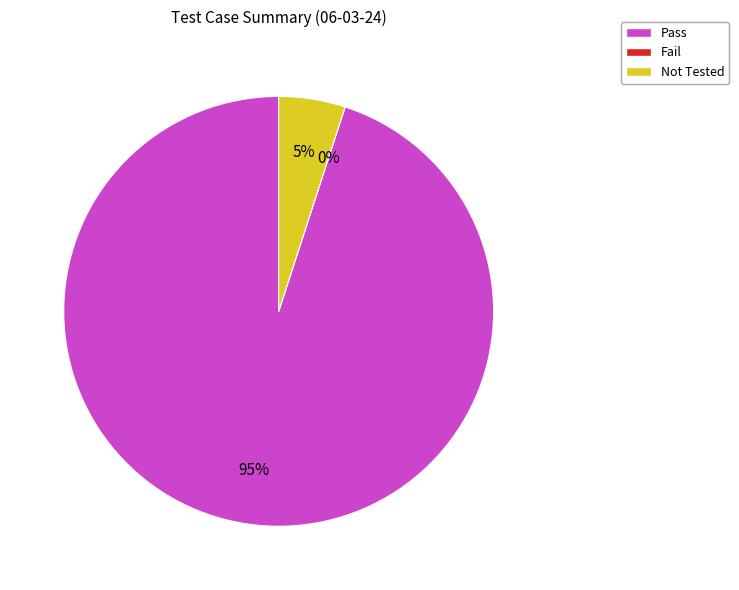

To the nearest percent, what is the difference between the Fail and Not Tested slice percentages?

5%